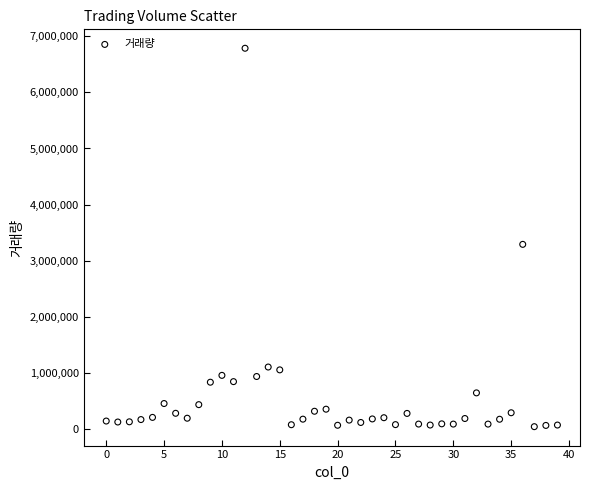

What is the range of Y values (max minus min)?

6749706